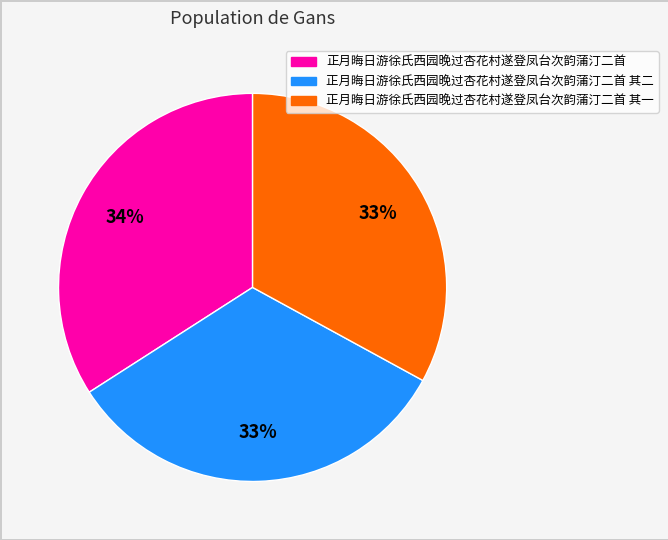

To the nearest percent, what is the difference between the largest and smallest slice percentages?

1%